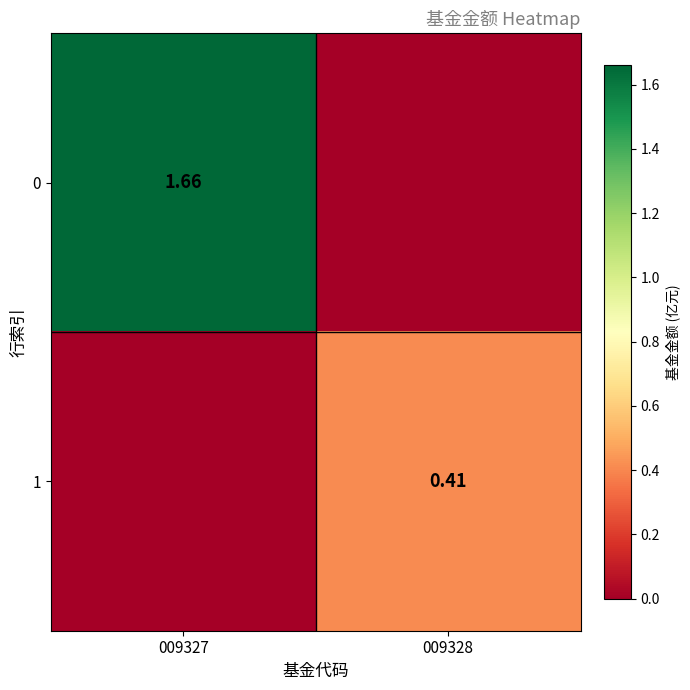

At which label does 1 reach its minimum?

009327